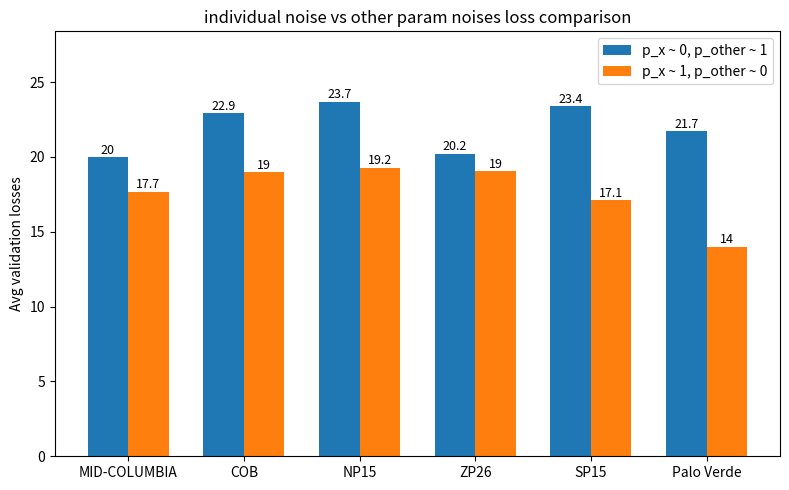

What is the approximate value of p_x ~ 0, p_other ~ 1 at ZP26?

20.2